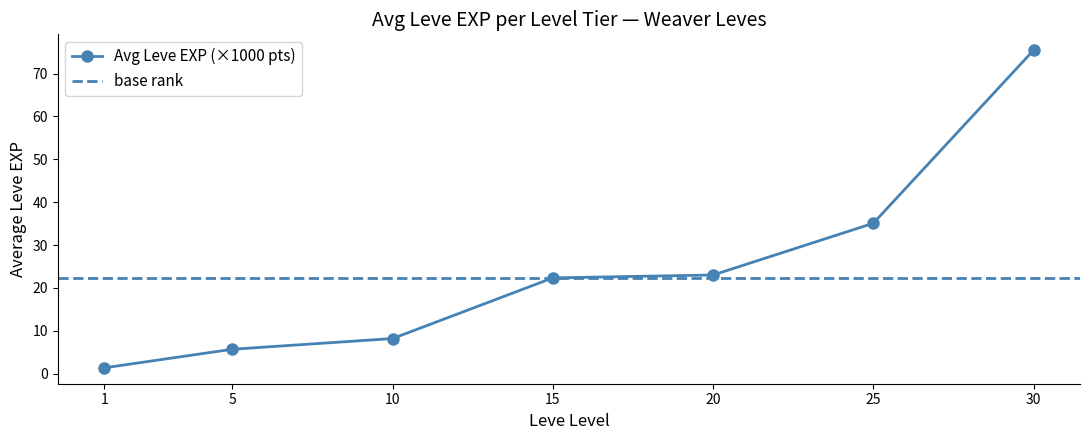

Is it true that Avg Leve EXP (×1000 pts) equals 1.4 at 5?

False